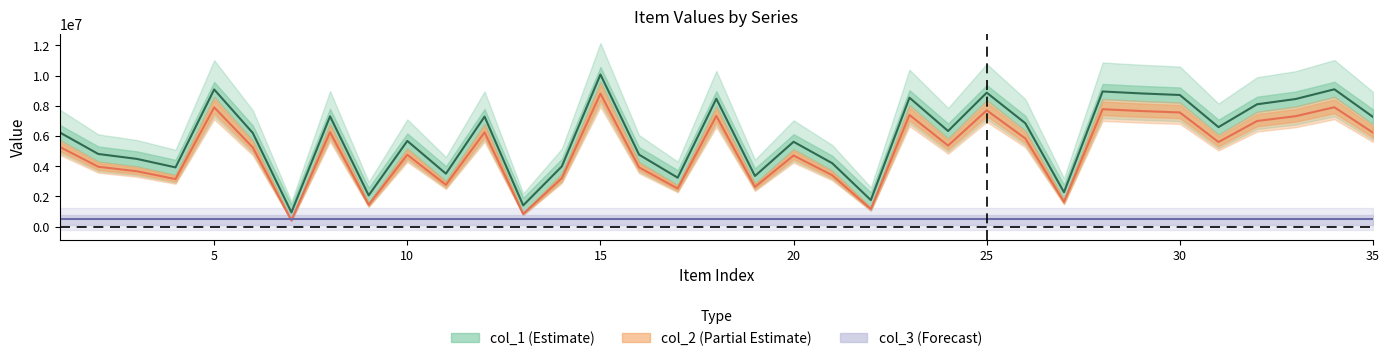

Is the value of col_2 at 2 greater than the value of col_1 at 2?

No